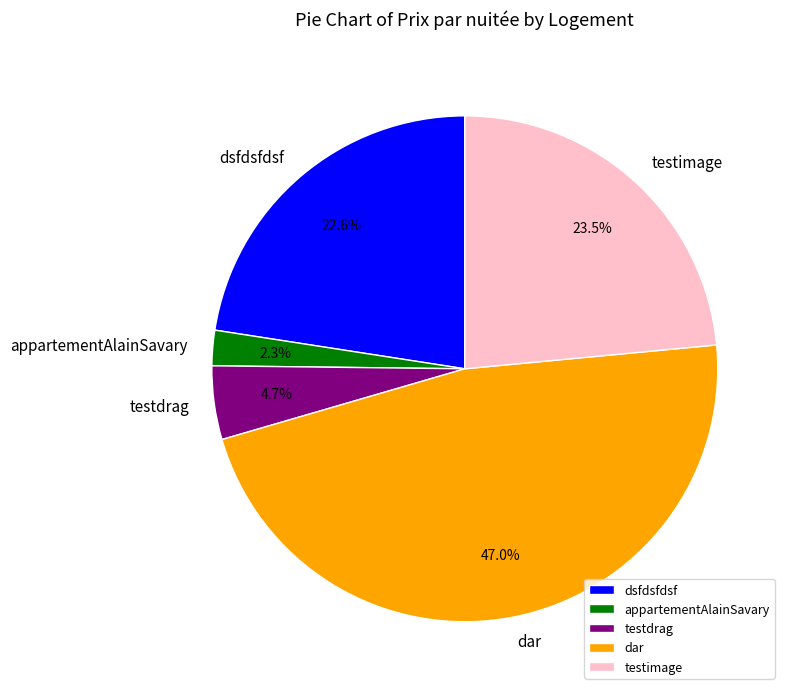

Is there any slice that represents more than half of the pie?

No